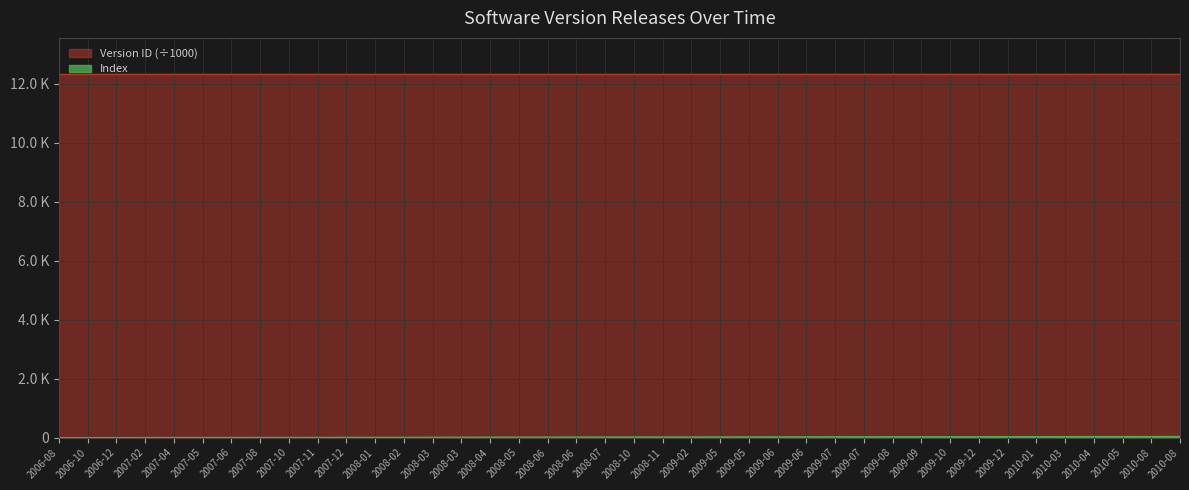

What is the difference between the second highest and second lowest values in the Version ID series?

2.9